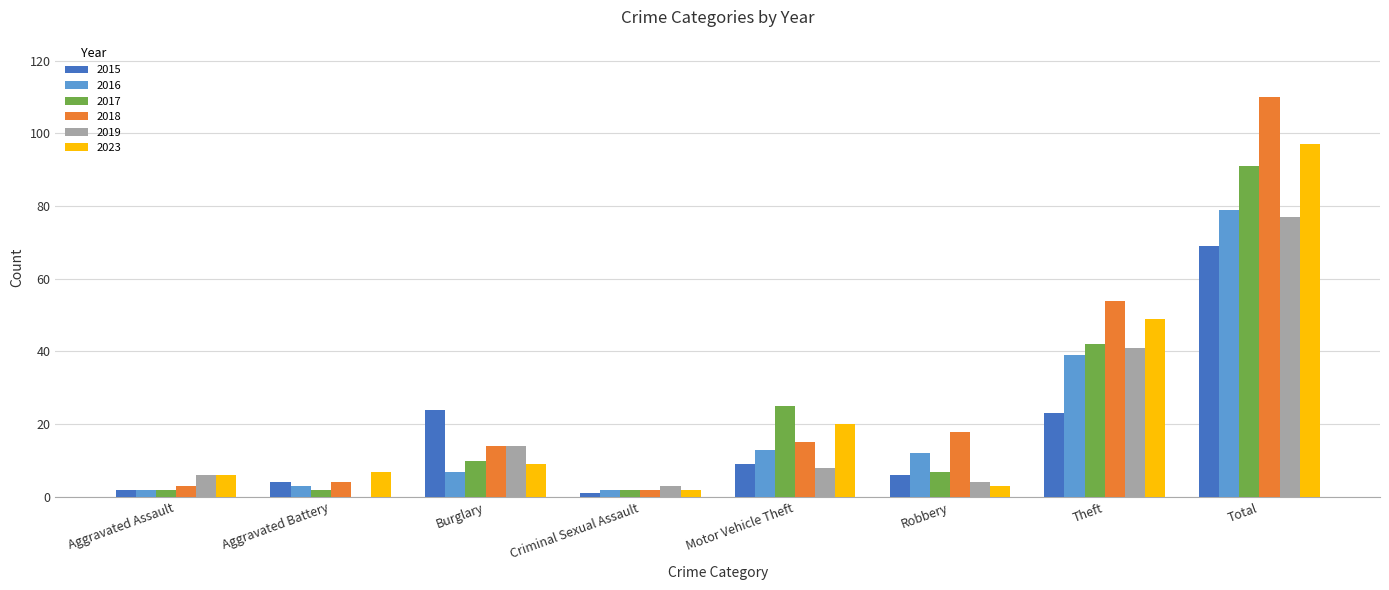

True or false: 2019 has a value of 39 at Total.

False